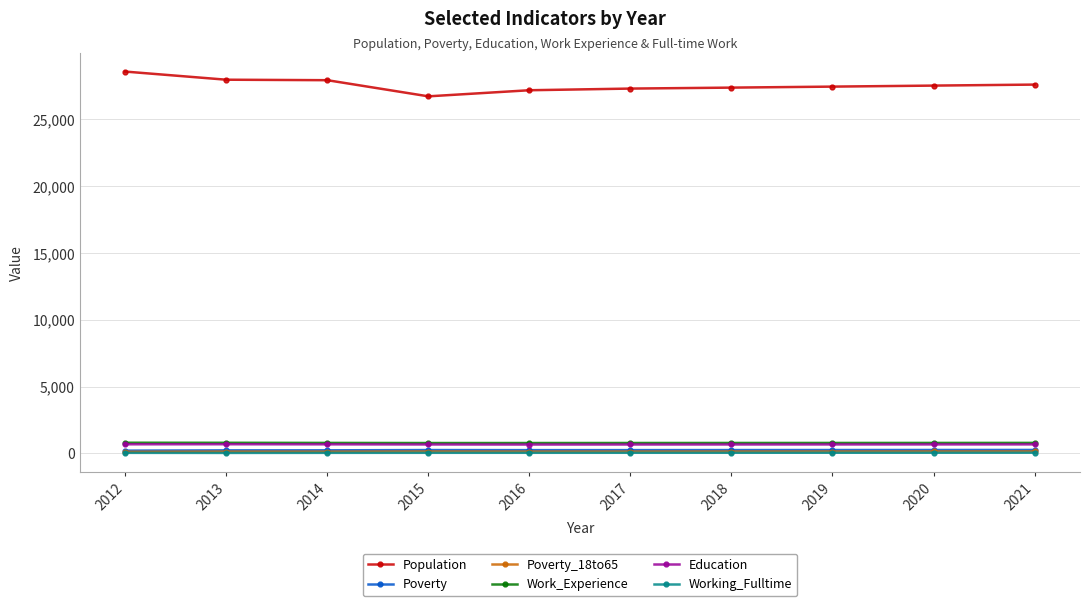

True or false: Work_Experience has a value of 783 at 2018.

True